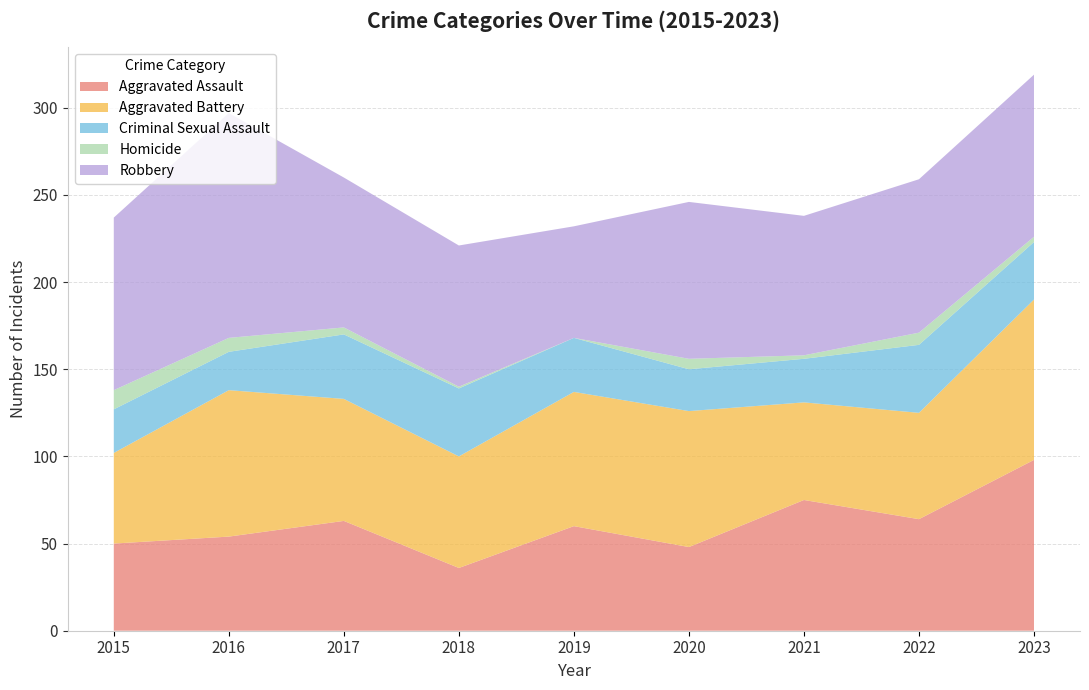

Reading left to right, list all the values displayed in this chart.

Aggravated Assault: 2015=50	2016=54	2017=63	2018=36	2019=60	2020=48	2021=75	2022=64	2023=98
Aggravated Battery: 2015=52	2016=84	2017=70	2018=64	2019=77	2020=78	2021=56	2022=61	2023=92
Criminal Sexual Assault: 2015=25	2016=22	2017=37	2018=39	2019=31	2020=24	2021=25	2022=39	2023=33
Homicide: 2015=11	2016=8	2017=4	2018=1	2019=0	2020=6	2021=2	2022=7	2023=3
Robbery: 2015=99	2016=129	2017=86	2018=81	2019=64	2020=90	2021=80	2022=88	2023=93